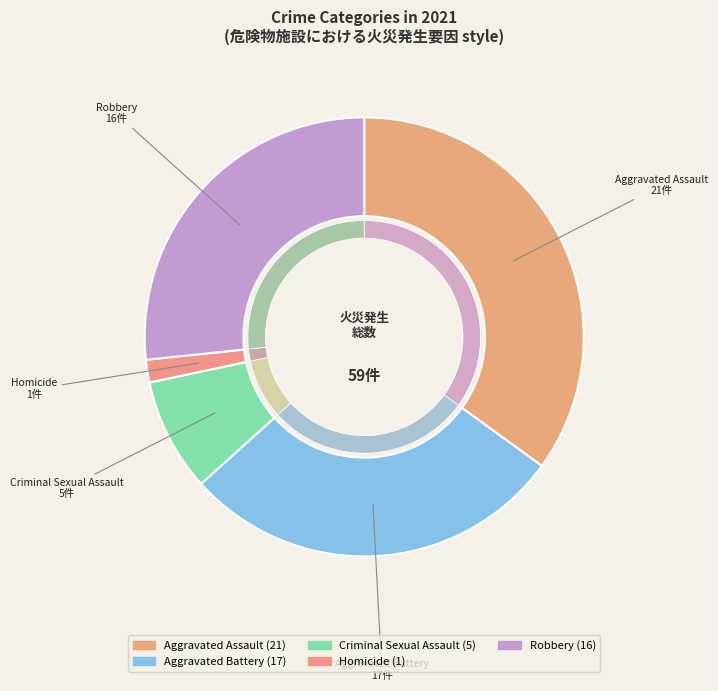

Does Homicide account for over 50% of the chart?

No